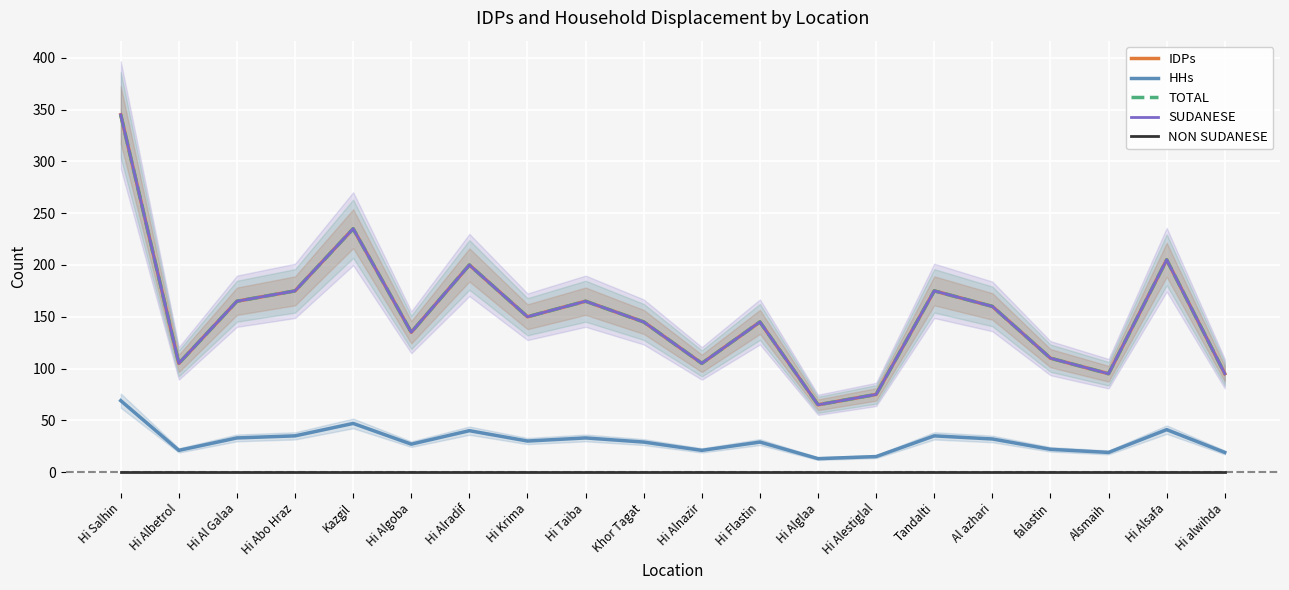

How many lines are shown in the chart?

5